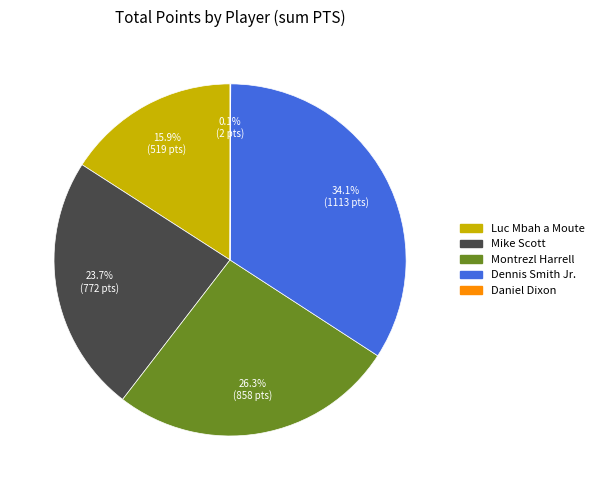

To the nearest percent, what percentage of the pie is Mike Scott?

24%